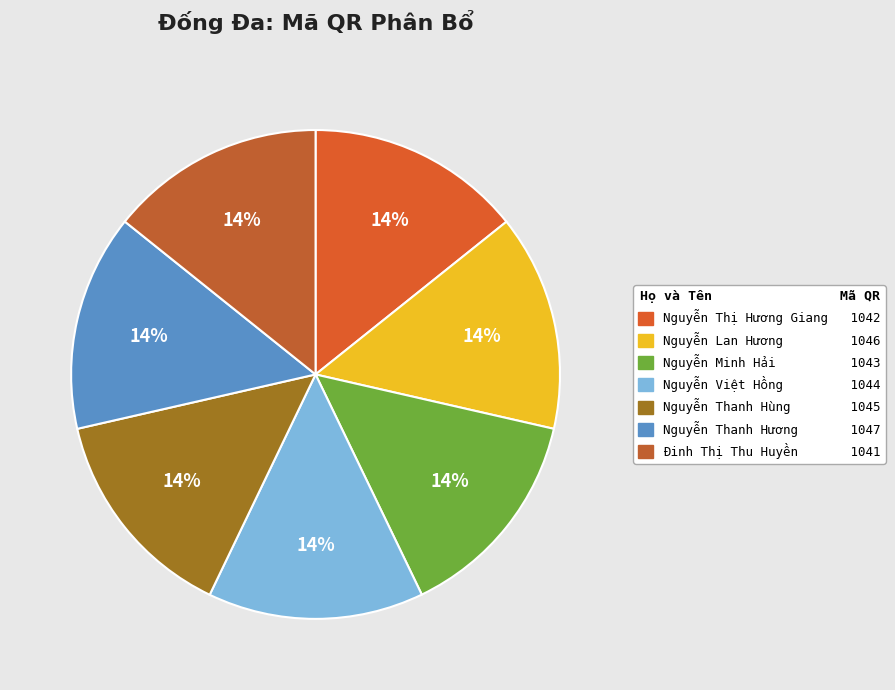

To the nearest percent, what percentage of the pie is Nguyễn Thanh Hương?

14%